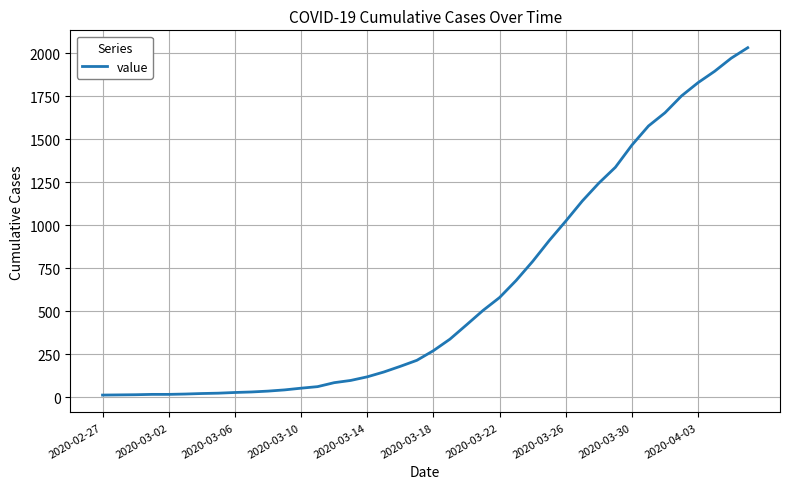

What is the greatest value displayed?

2032